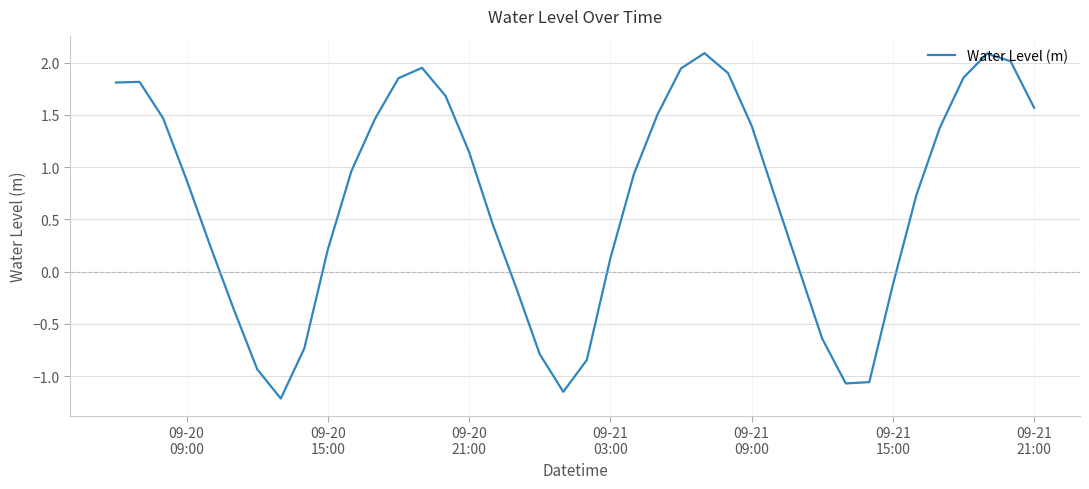

What is the greatest value displayed?

2.1